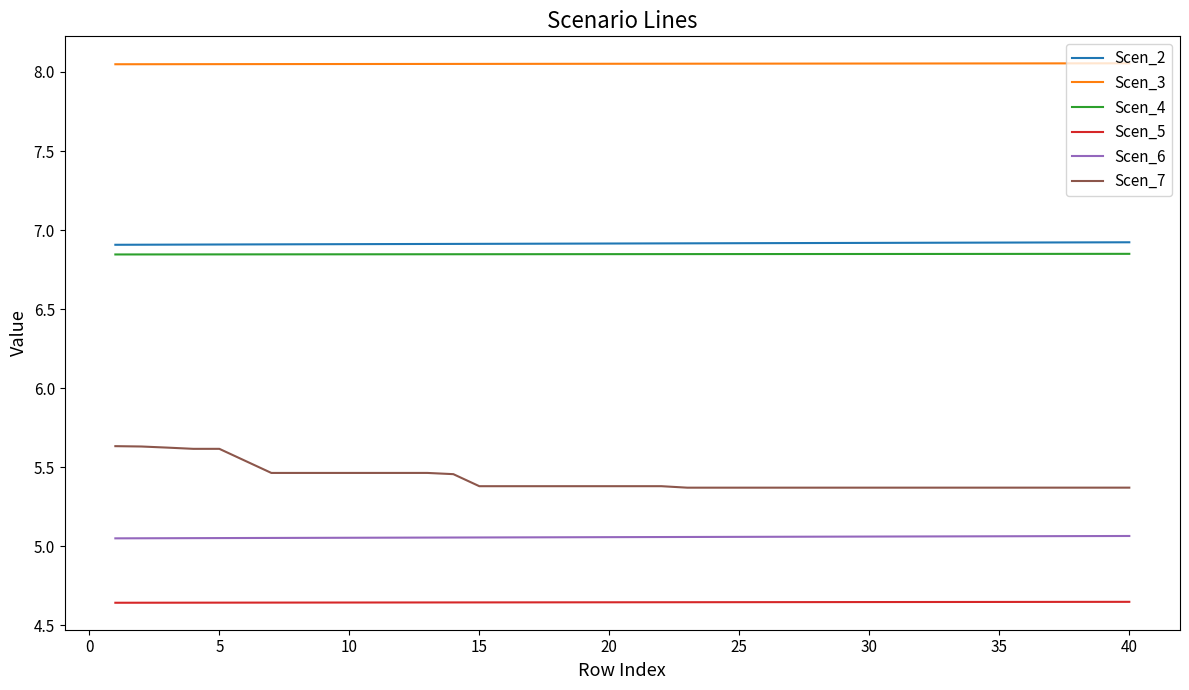

How many Scen_6 values are between 5 and 6?

40